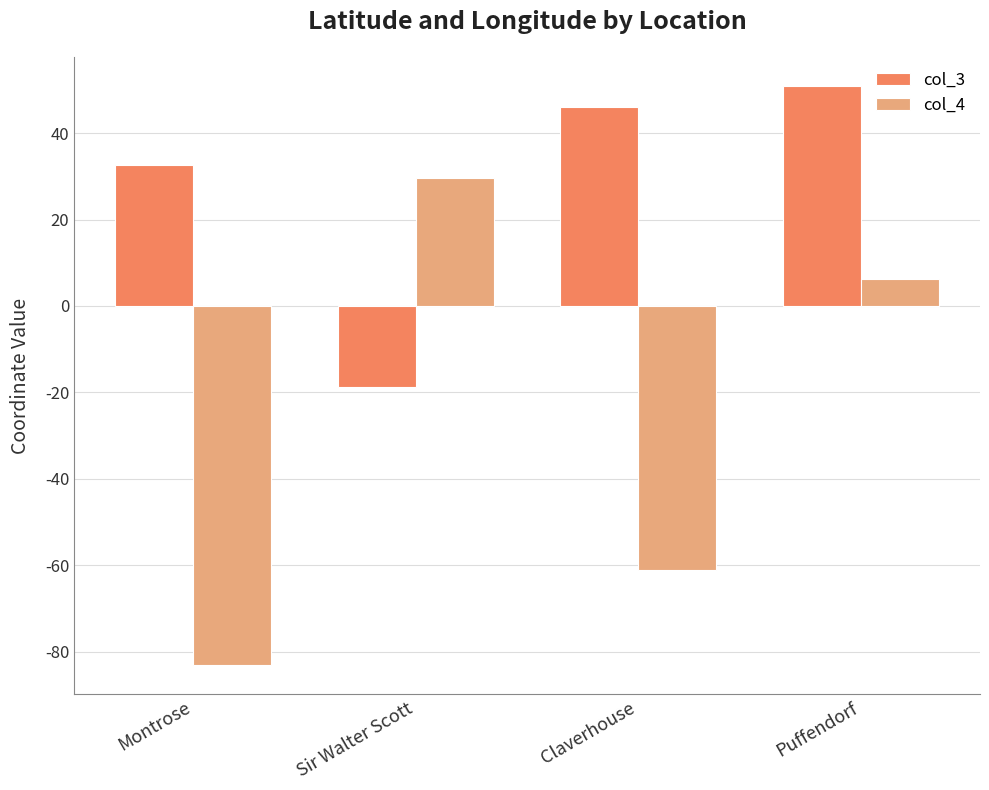

True or false: col_4 has a value of 29.7 at Sir Walter Scott.

True